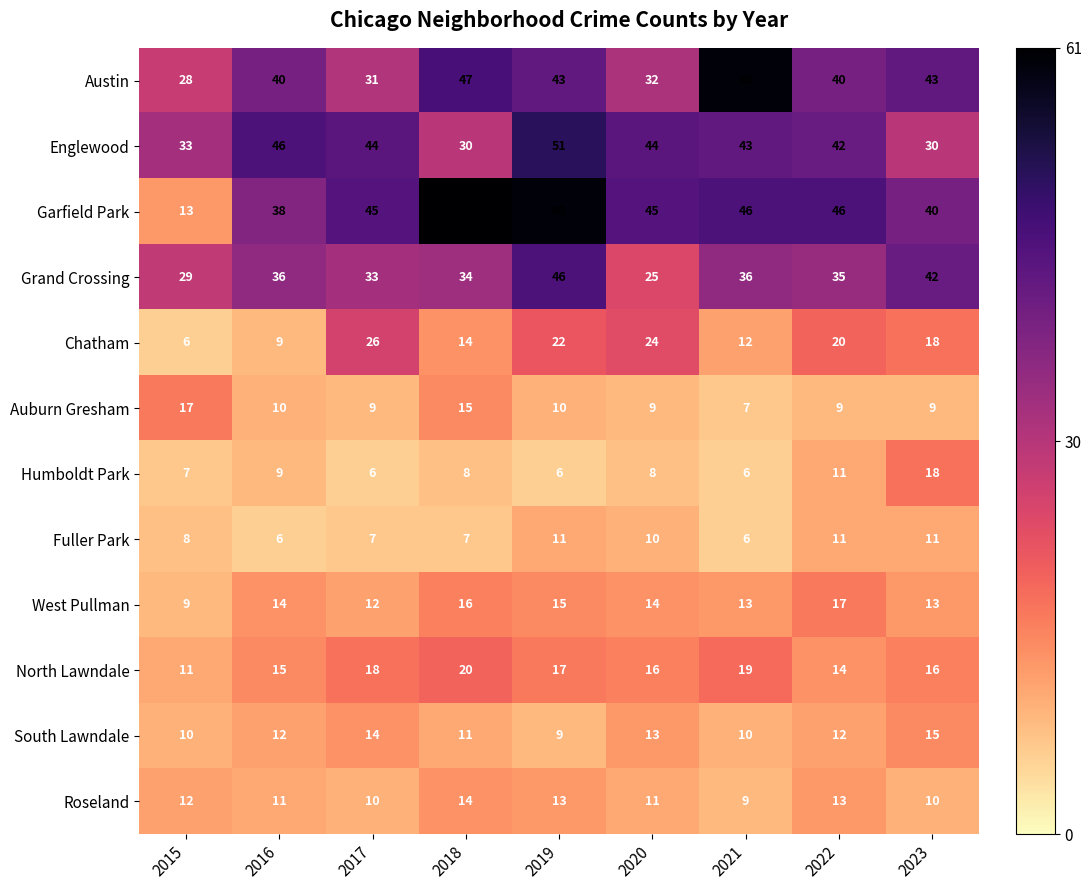

What is the total value across all series at 2021?

267